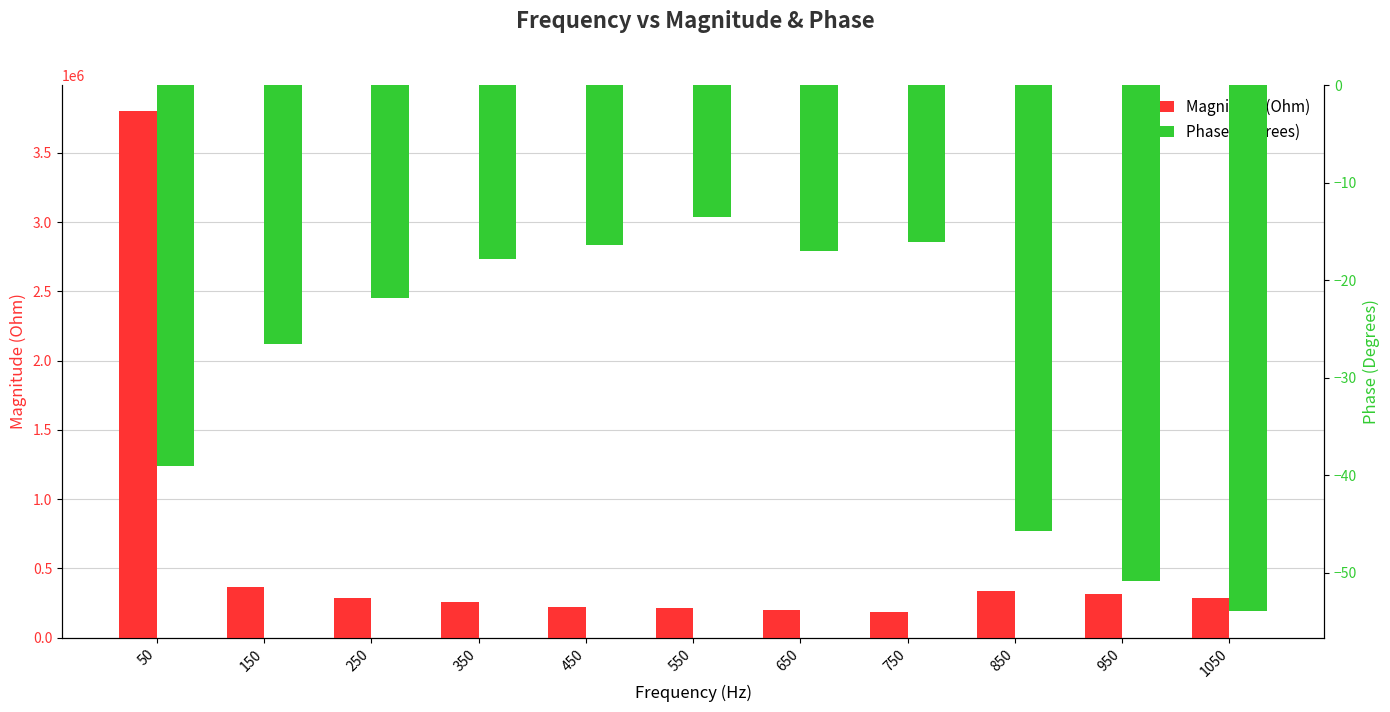

What is the average value of the Magnitude (Ohm) series?

588124.7